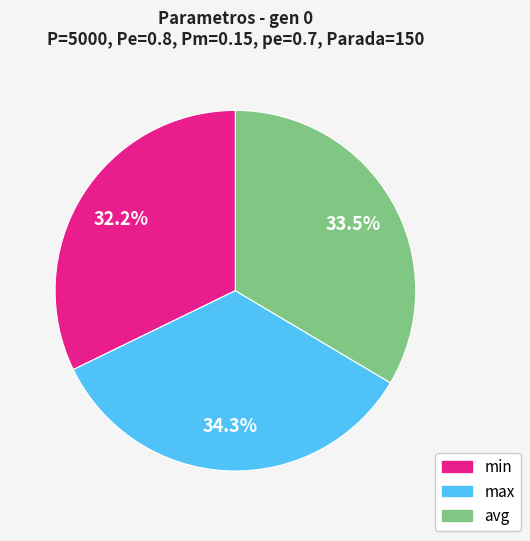

Is there any slice that represents more than half of the pie?

No